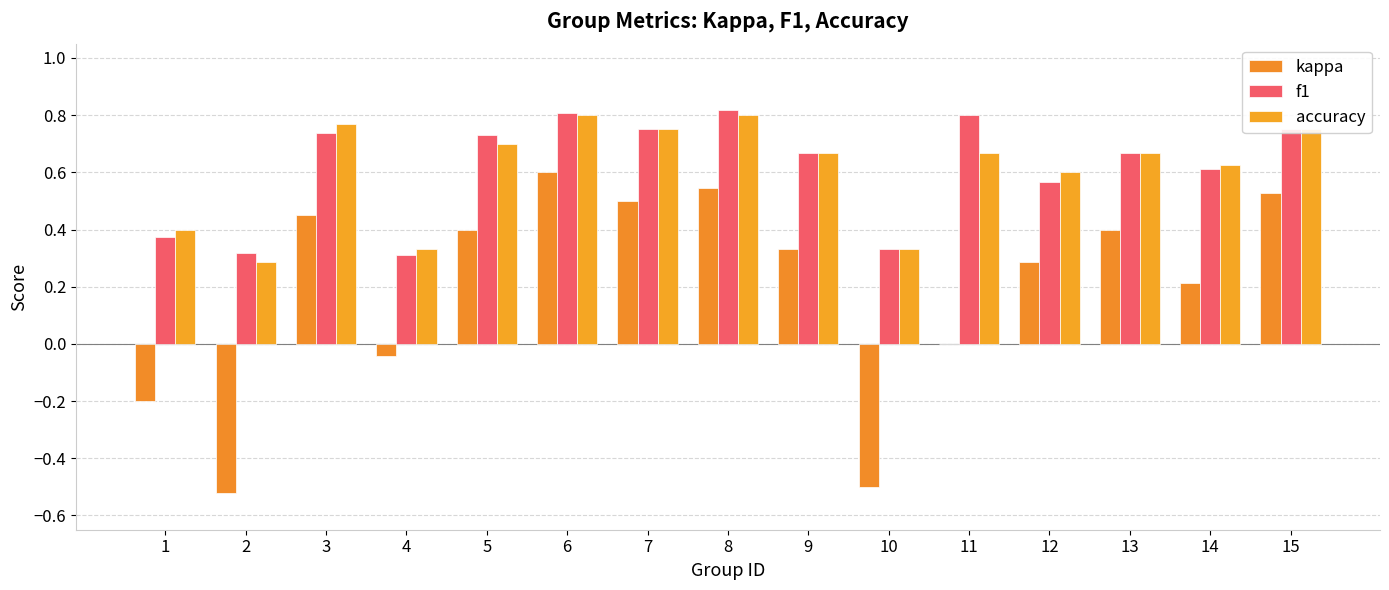

Count the number of data series in this chart.

3